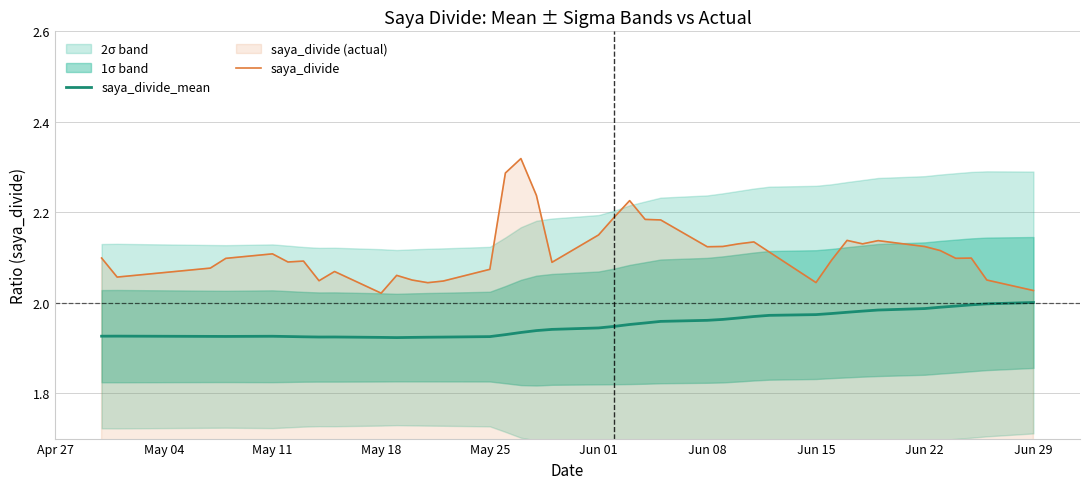

True or false: saya_divide and saya_divide_mean intersect in this chart.

False